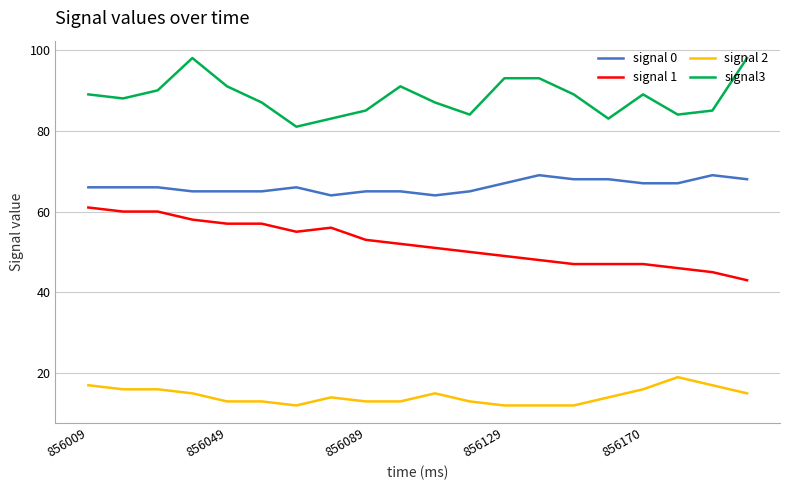

Rank the series by their average value, from highest to lowest.

signal3, signal 0, signal 1, signal 2